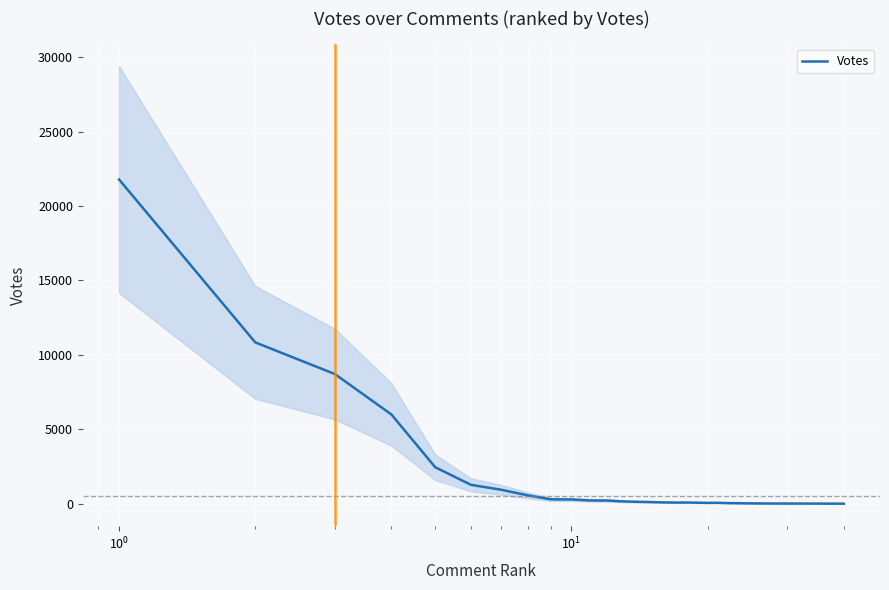

How many lines are shown in the chart?

1